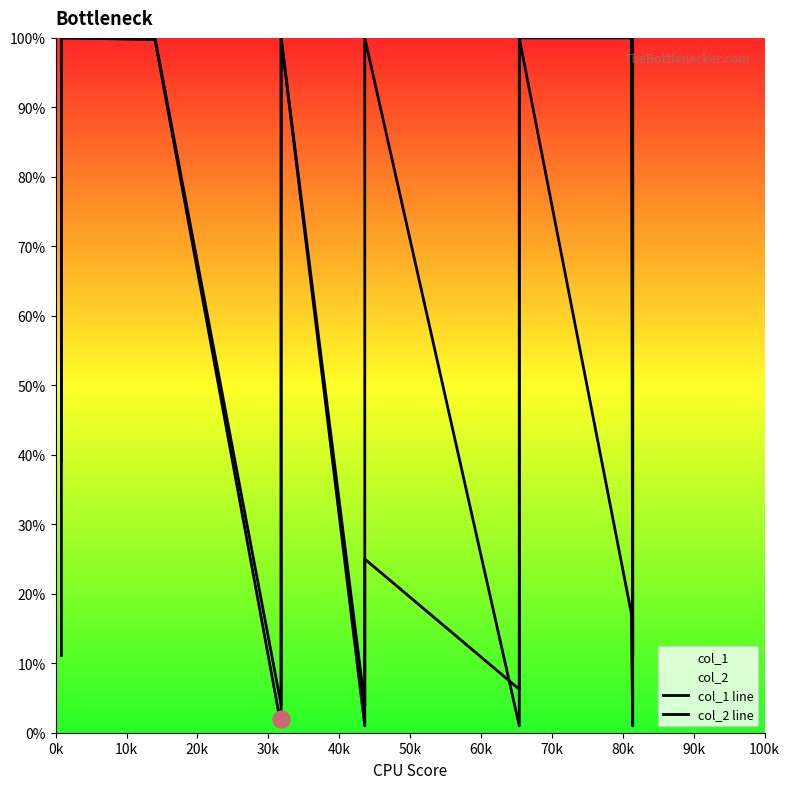

Which series has the largest total across all categories?

col_1 line